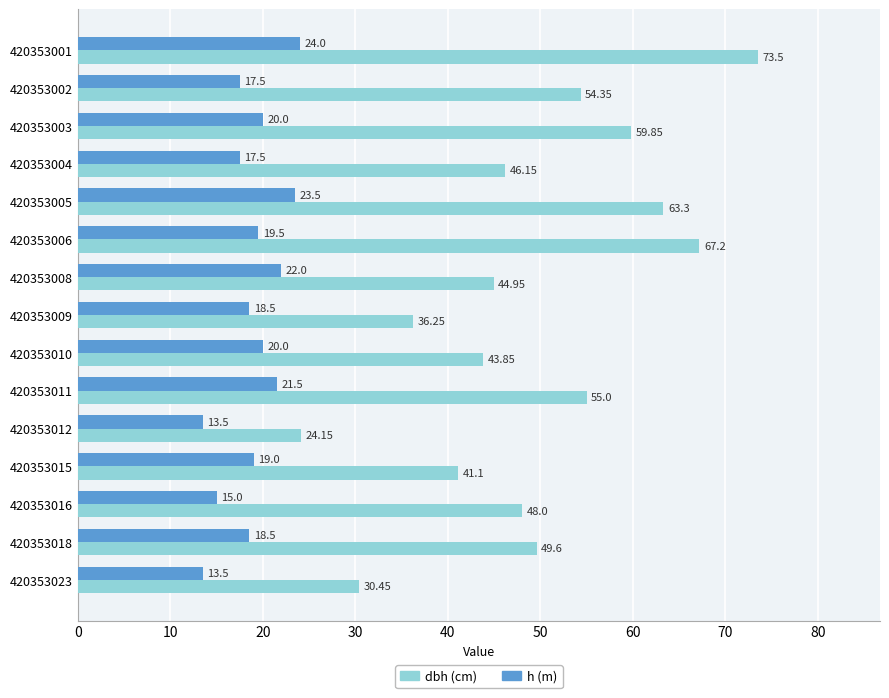

At which category is the sum across all series the highest?

420353001